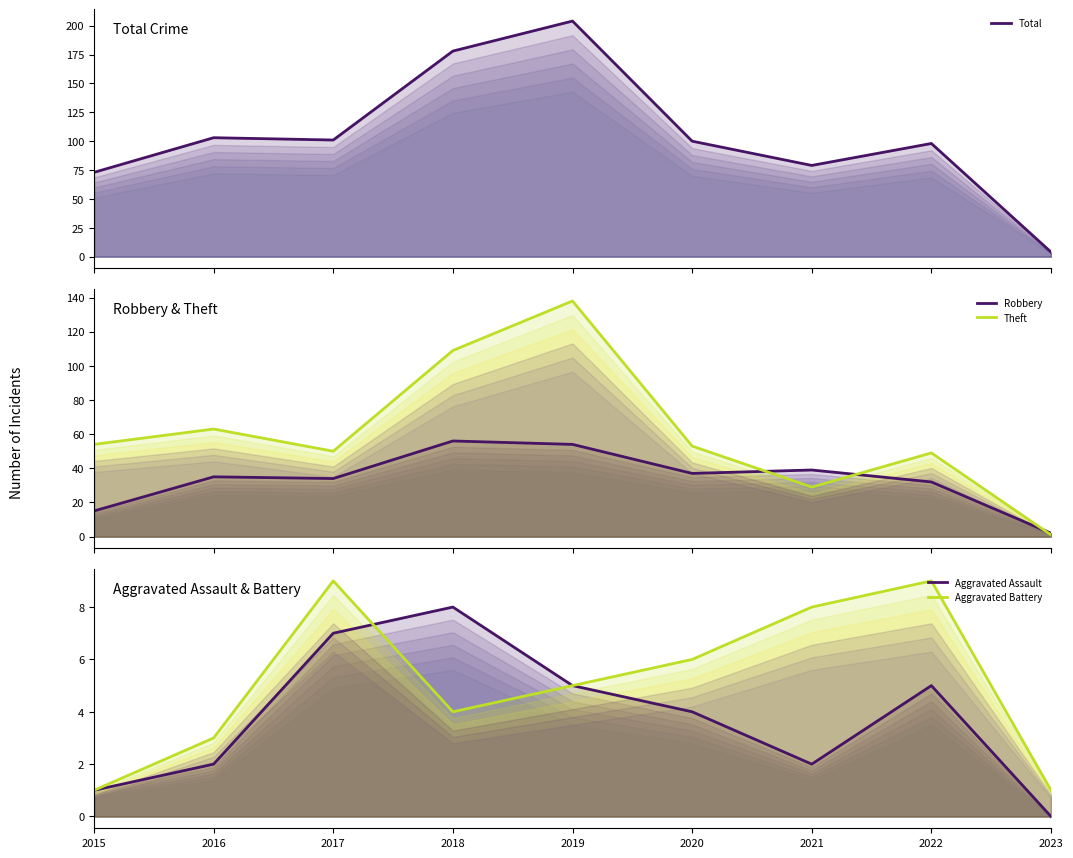

At which category does Aggravated Assault reach its first local valley?

2021